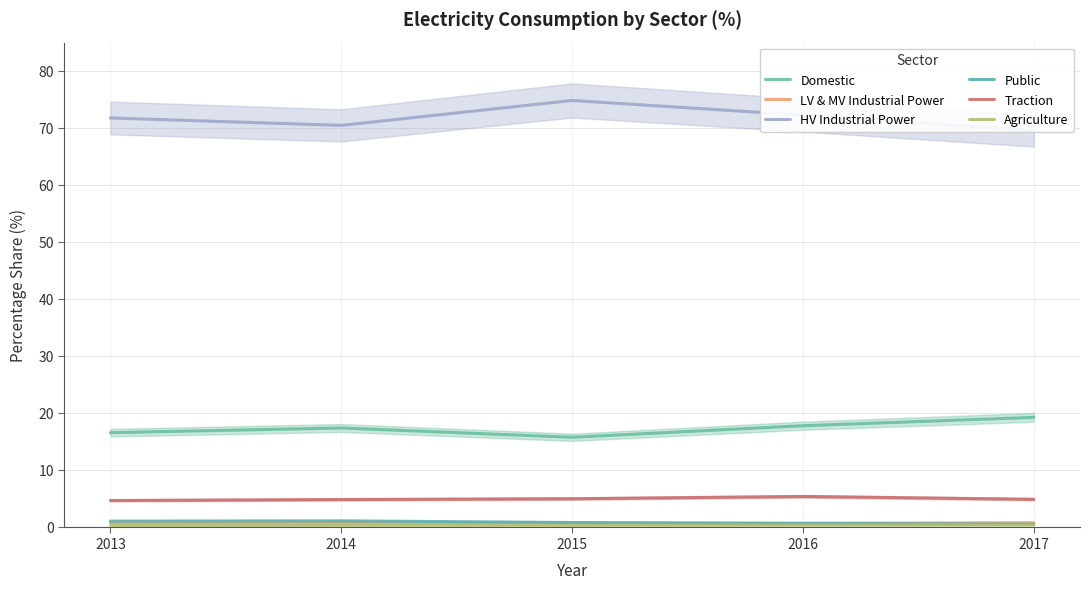

Which category has the highest value in the Traction series?

2016